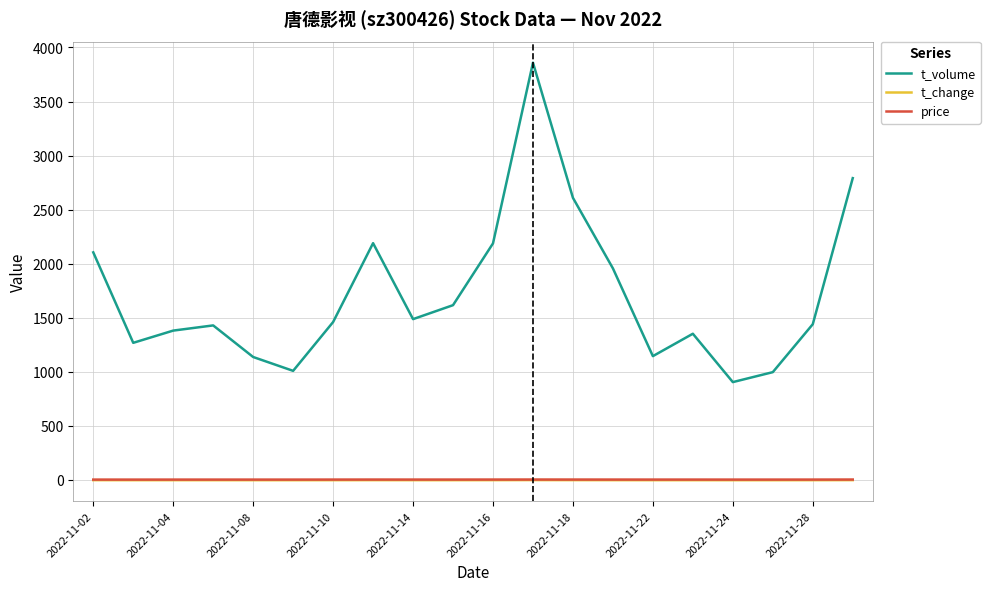

Which series has the widest spread of values?

t_volume